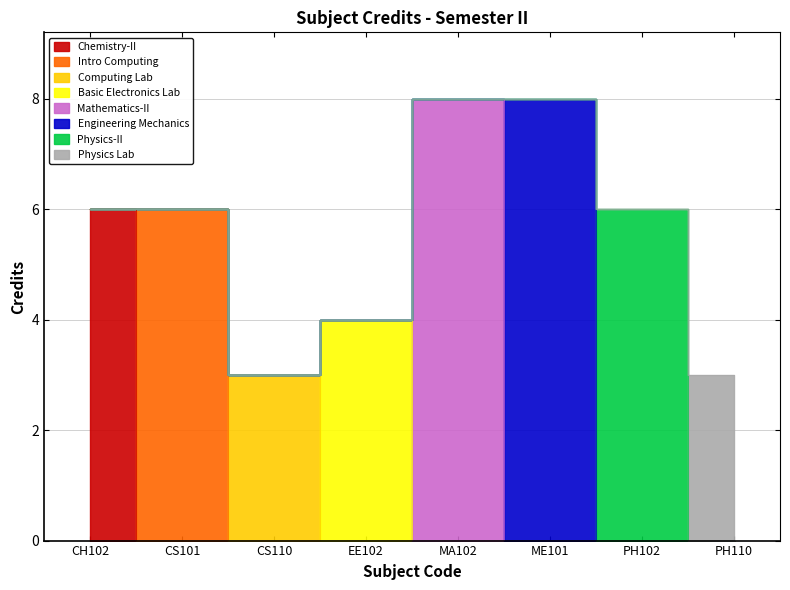

Count the number of categories in the chart.

8